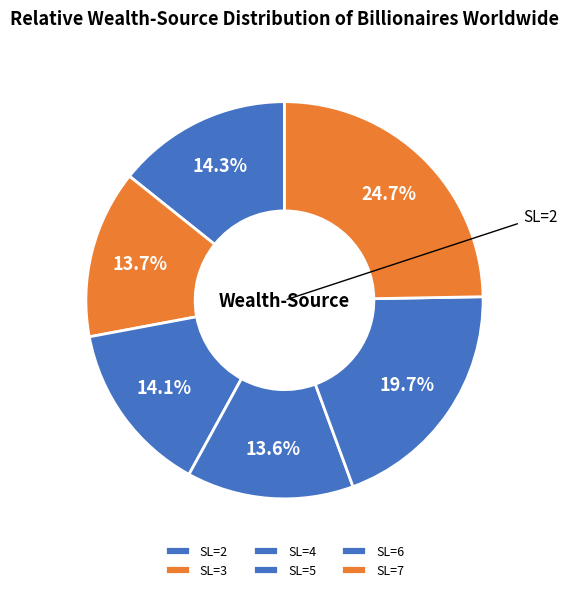

Count the number of slices in the pie.

6